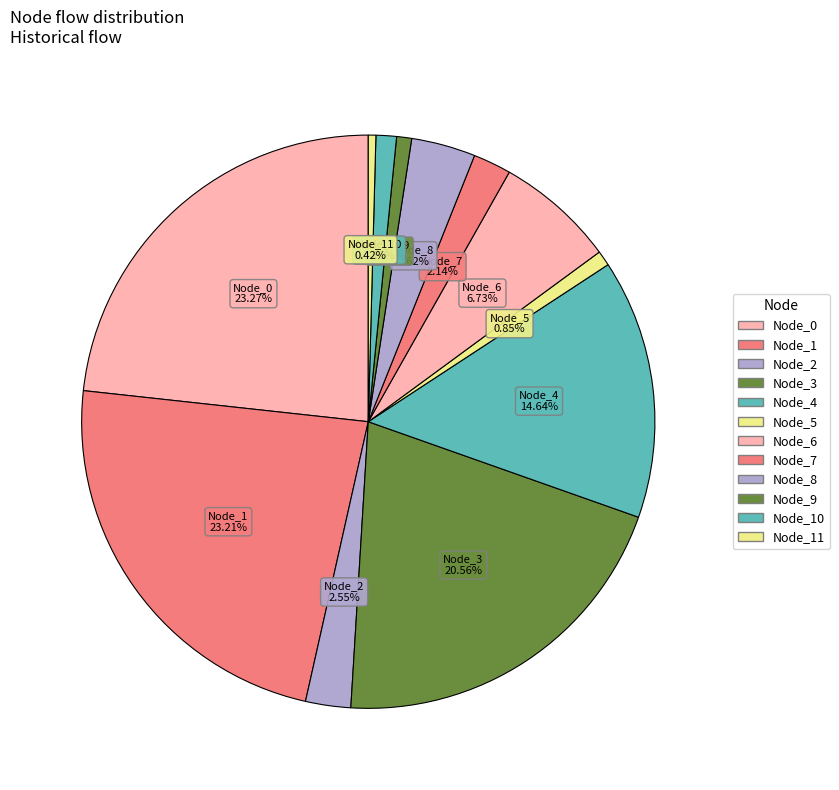

Which slice is the smallest?

Node_11